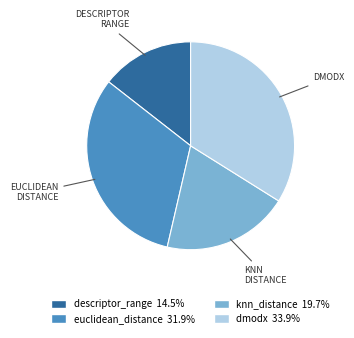

How many segments does this pie chart have?

4